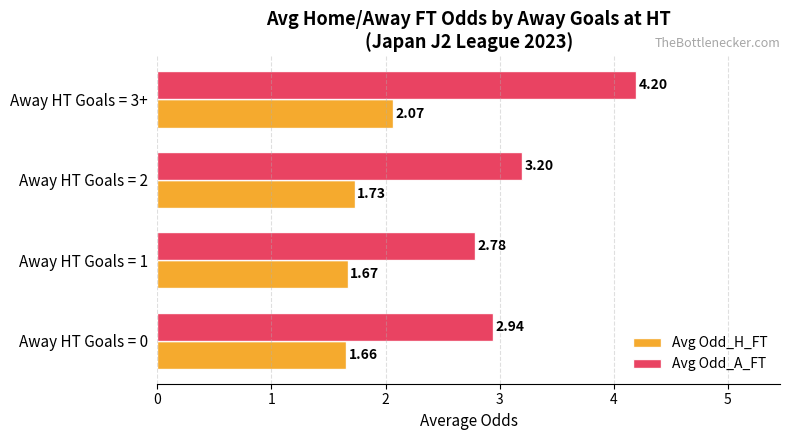

What is the sum of the Avg Odd_H_FT values at Away HT Goals = 0 and Away HT Goals = 2?

3.4